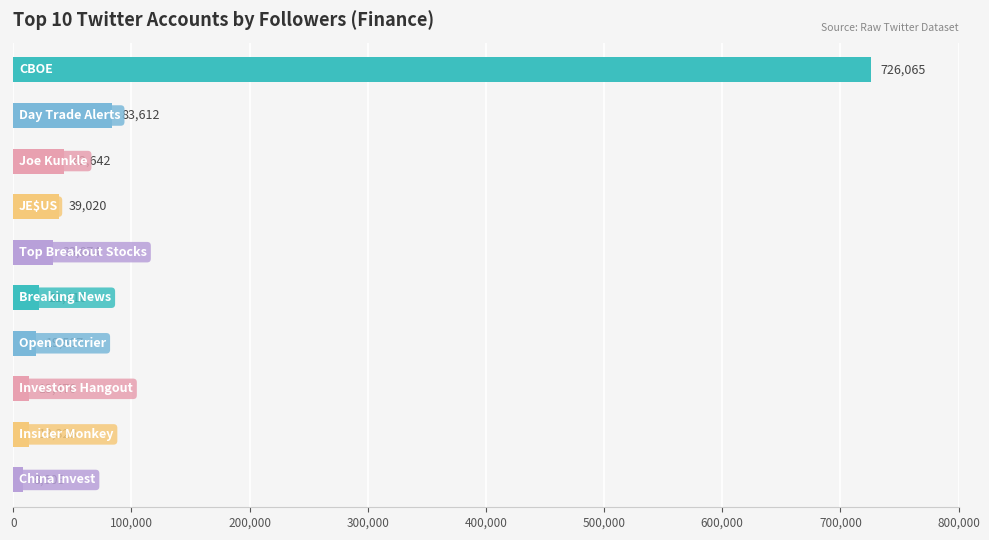

What is the value of the 5th bar from the top?

33874